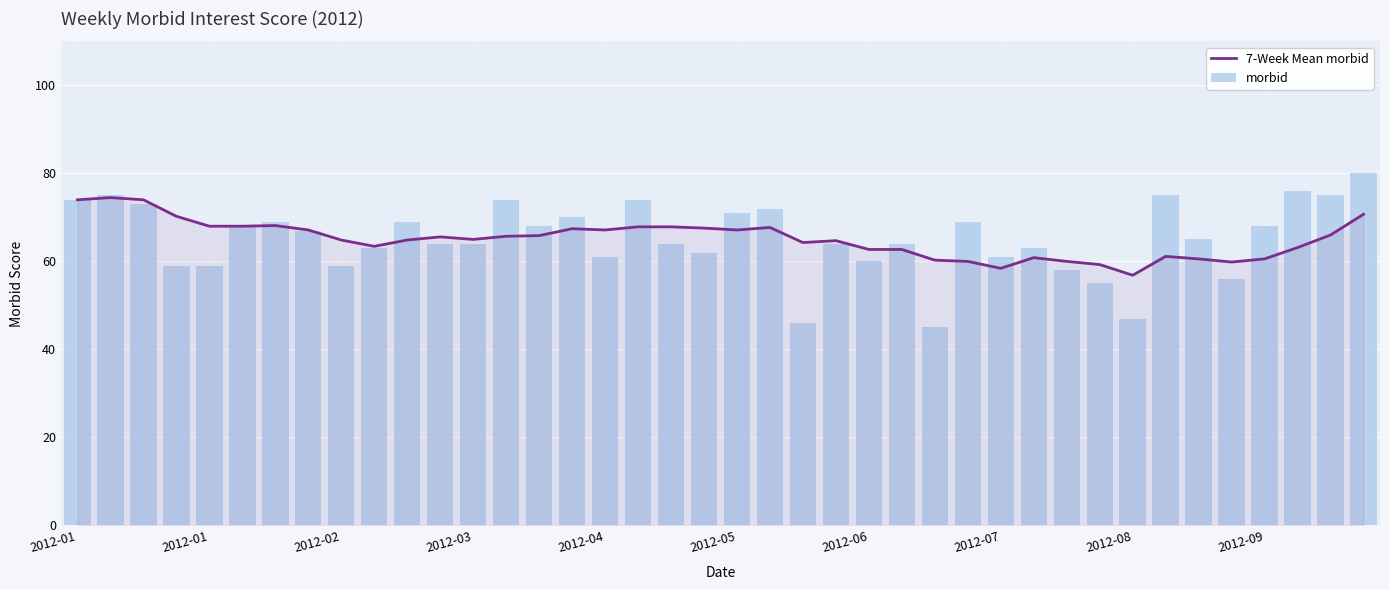

What is the sum of the morbid values at 23 and 31?

119.0